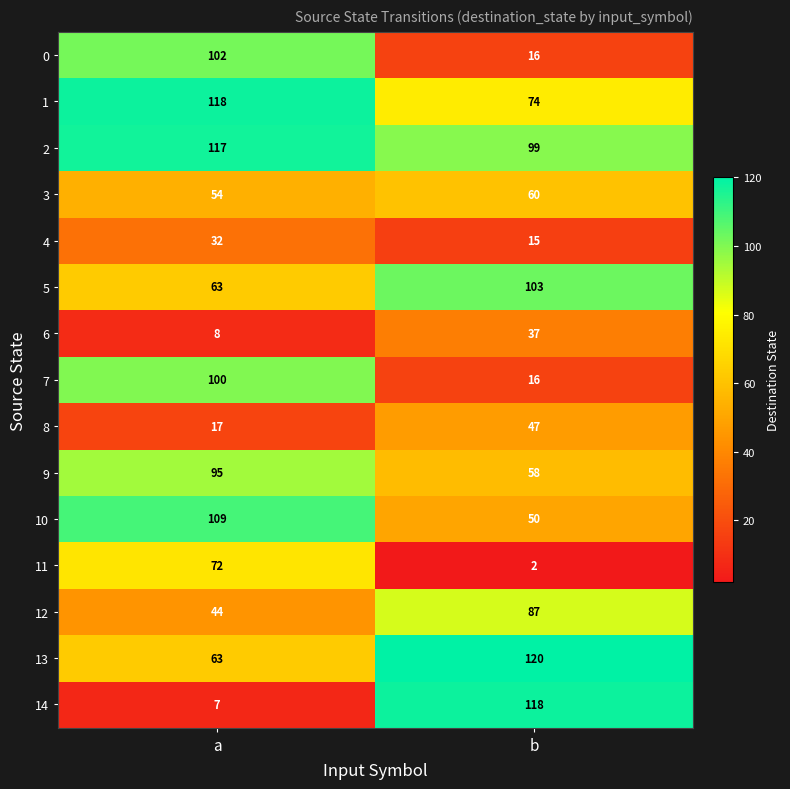

Reading right to left, what are all the values shown in this chart?

0: b=16	a=102
1: b=74	a=118
2: b=99	a=117
3: b=60	a=54
4: b=15	a=32
5: b=103	a=63
6: b=37	a=8
7: b=16	a=100
8: b=47	a=17
9: b=58	a=95
10: b=50	a=109
11: b=2	a=72
12: b=87	a=44
13: b=120	a=63
14: b=118	a=7